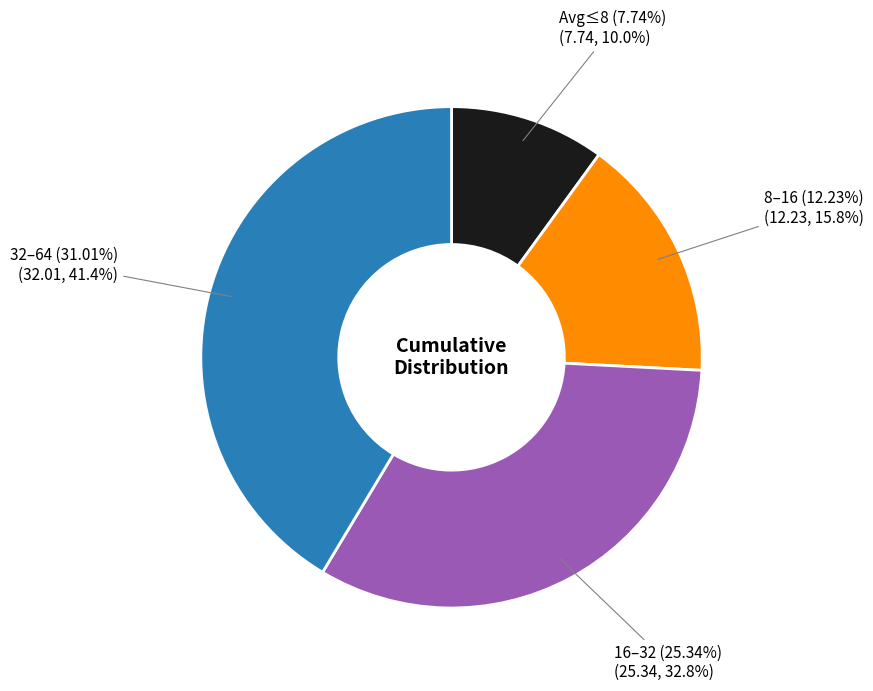

The 32 slice represents 30% of the pie. True or false?

False